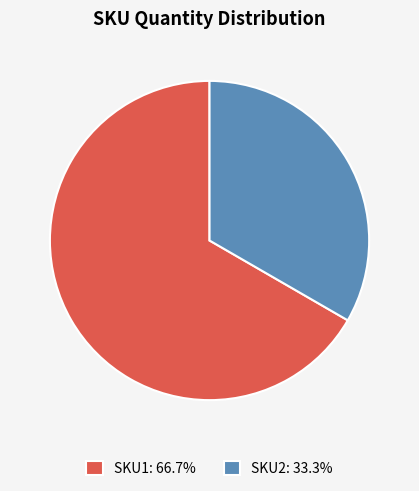

Which category has the biggest portion of the pie?

SKU1